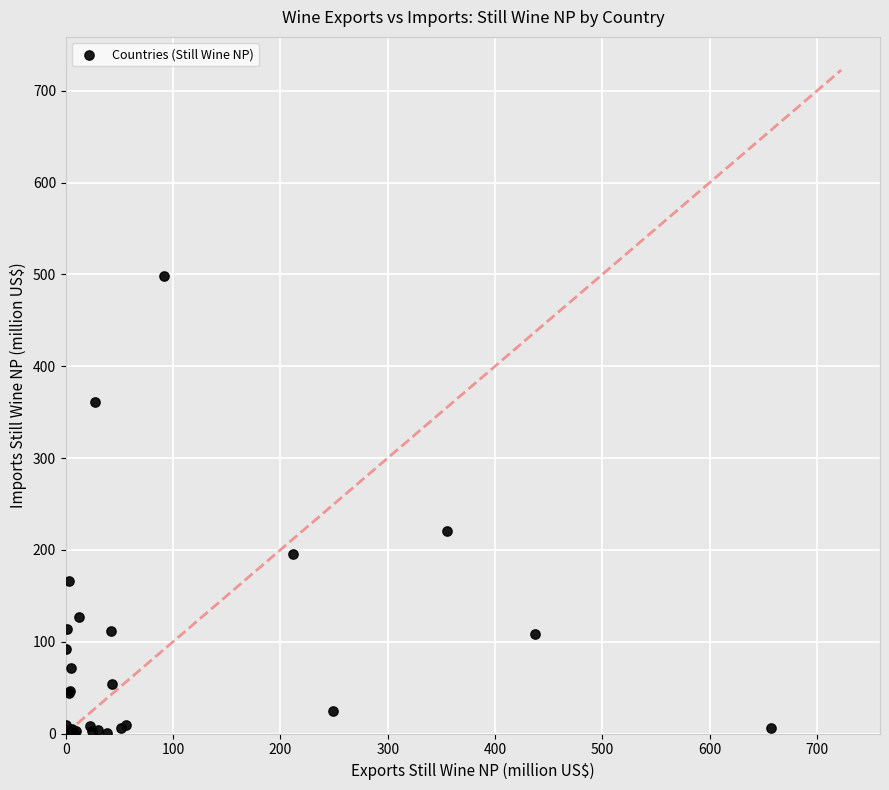

What Y value in the scatter plot is closest to 249?

220.4